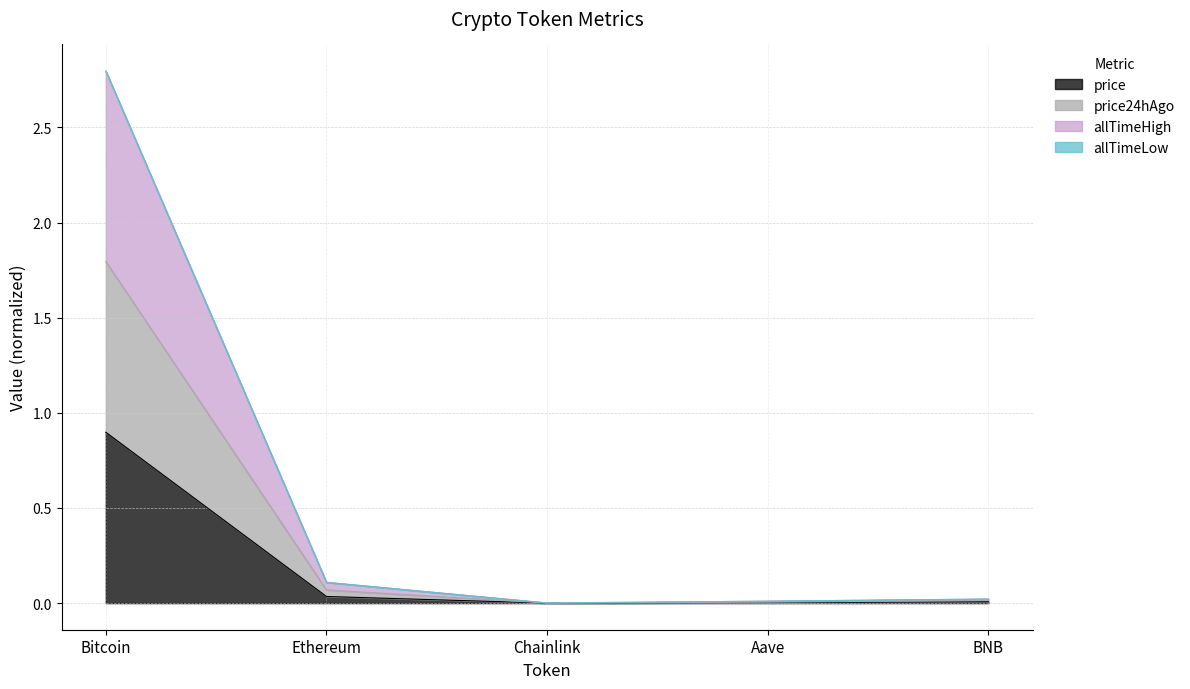

What is the difference between the maximum and minimum values in the price series?

0.9